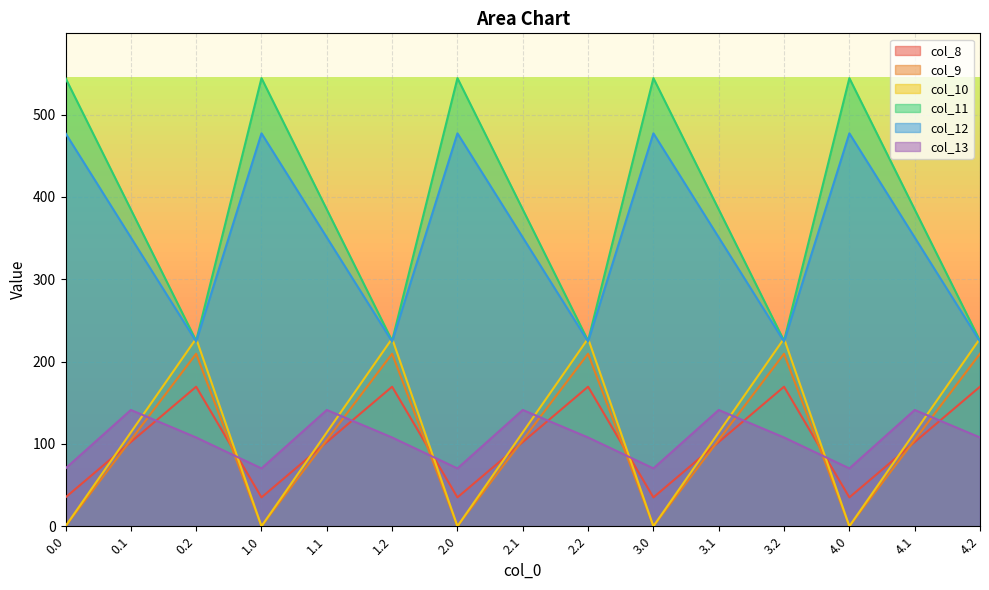

What is the label of the 14th point from the left?

4.1